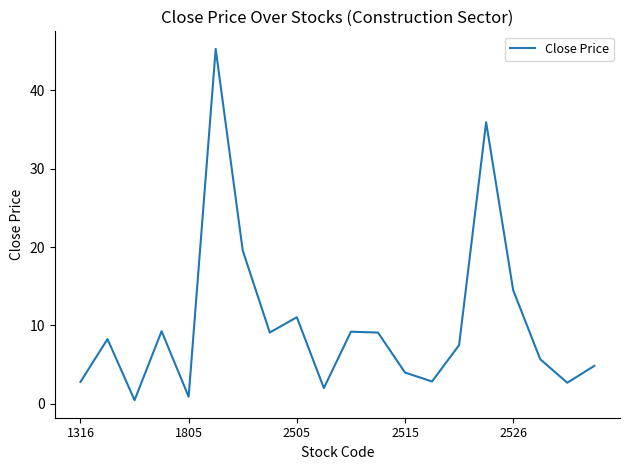

Does the chart have visible grid lines?

No